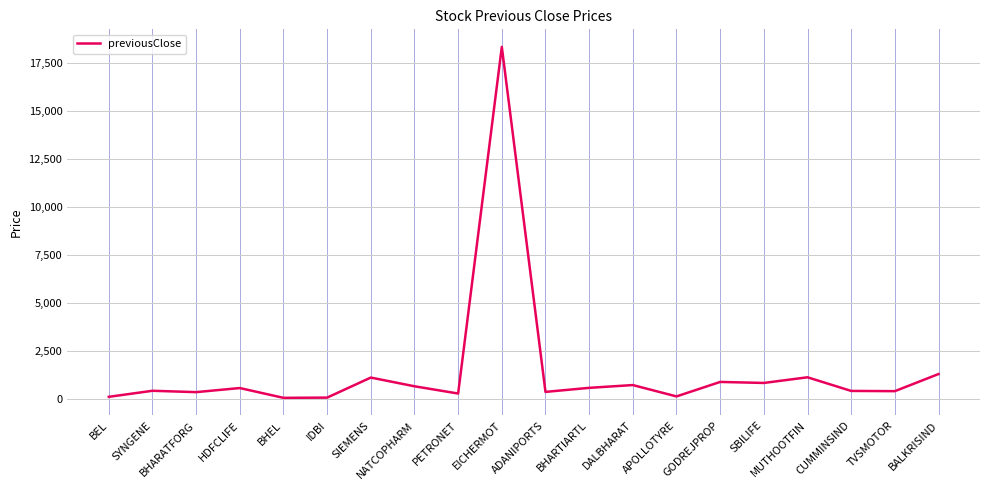

How many values are below 547?

10